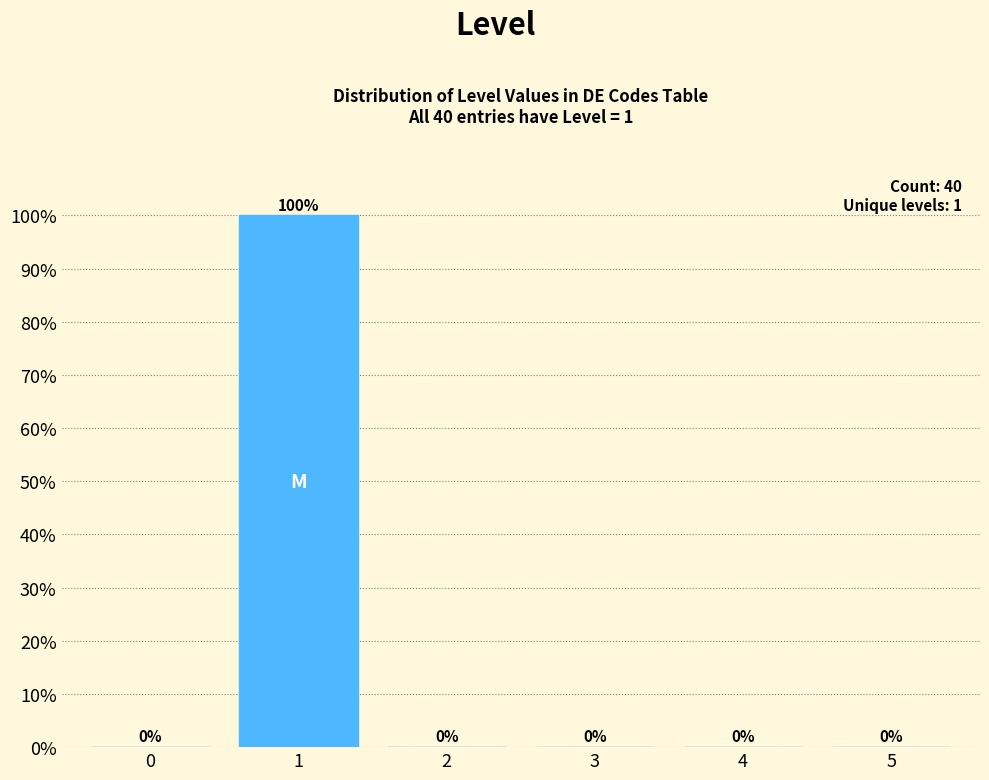

Reading left to right, extract all data points from this chart.

0=0	1=100	2=0	3=0	4=0	5=0